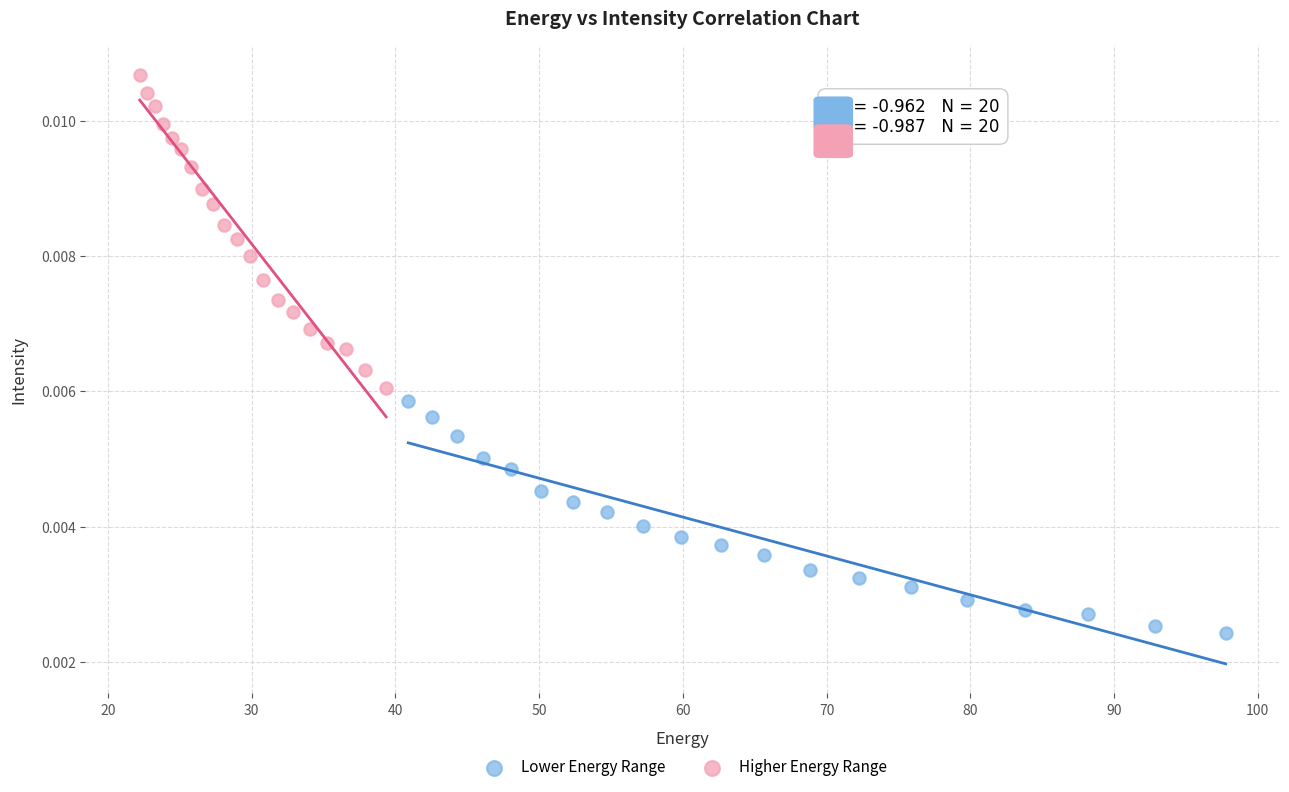

Which series reaches the minimum Y coordinate?

Lower Energy Range